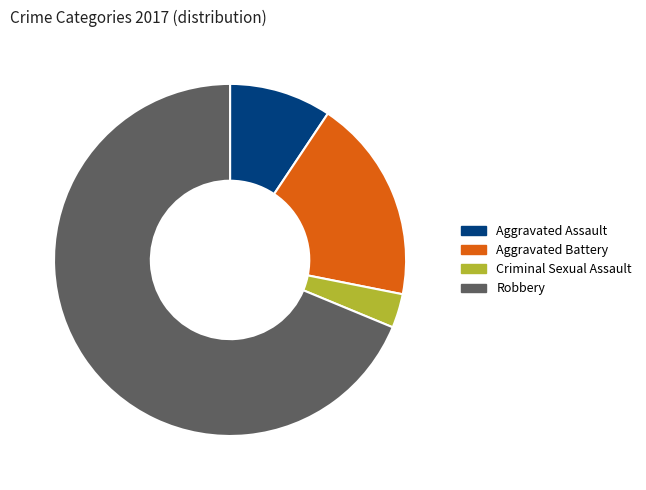

Rank the categories by value from highest to lowest.

Robbery, Aggravated Battery, Aggravated Assault, Criminal Sexual Assault